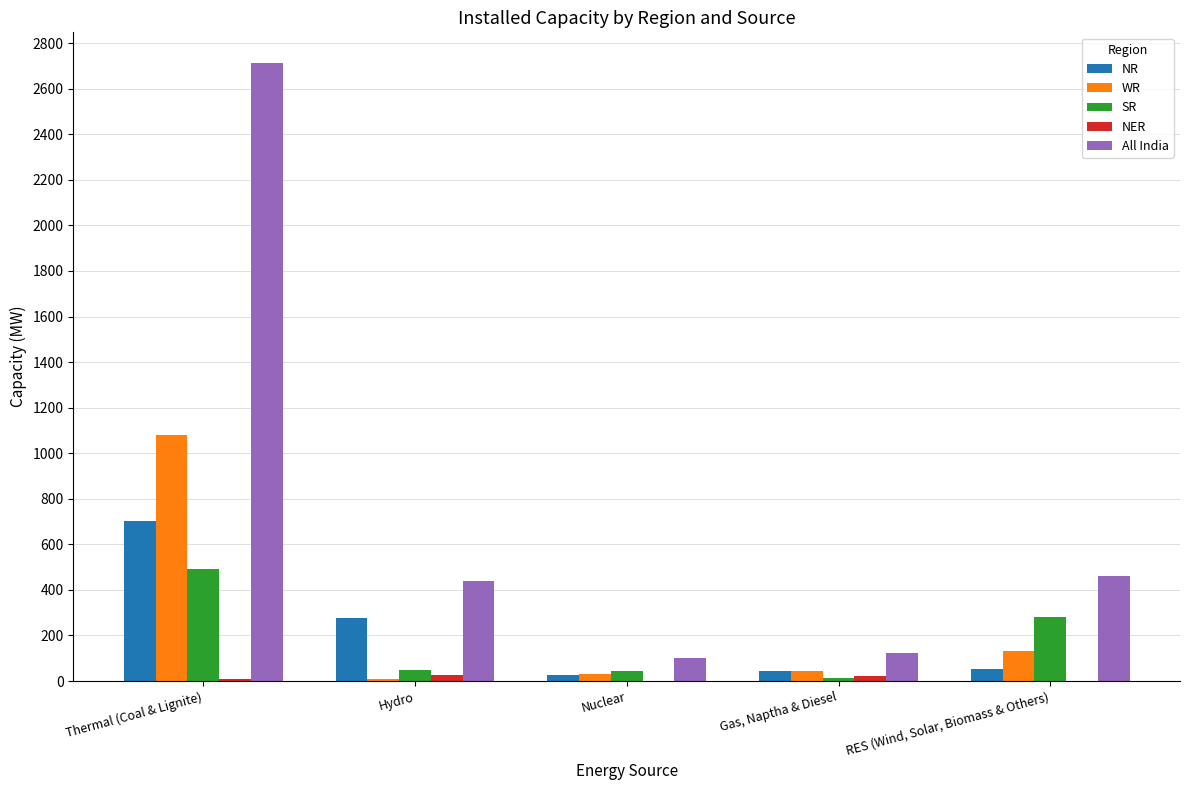

What is the maximum value shown in the chart?

2712